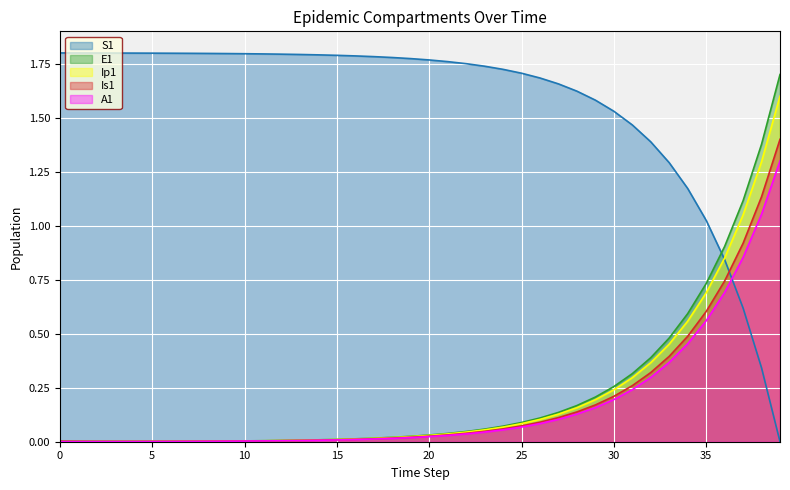

At which label does E1 reach its peak?

39